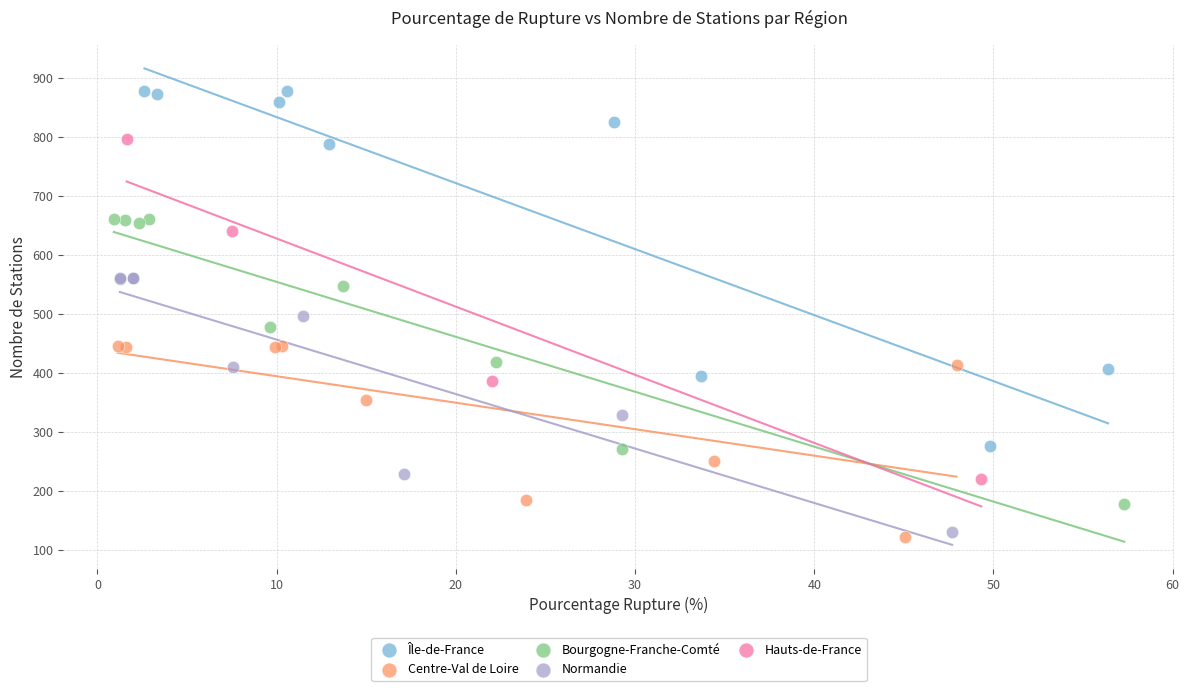

Which series contains the highest Y value?

Île-de-France